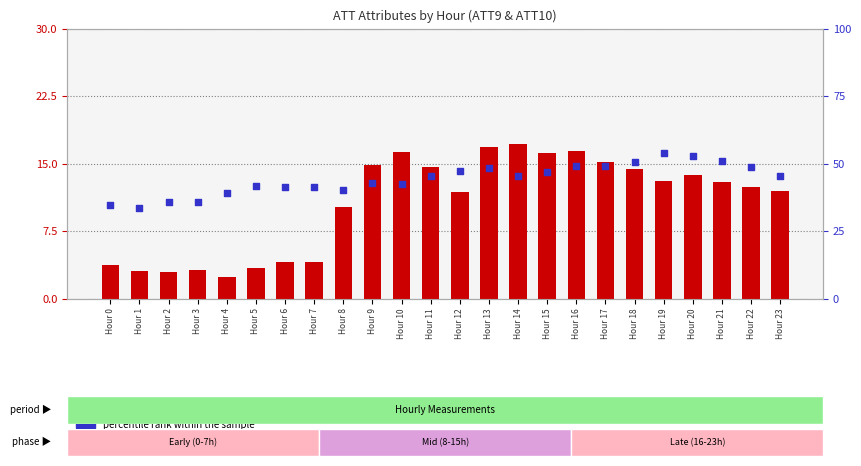

At how many categories does at least one series exceed 2?

24